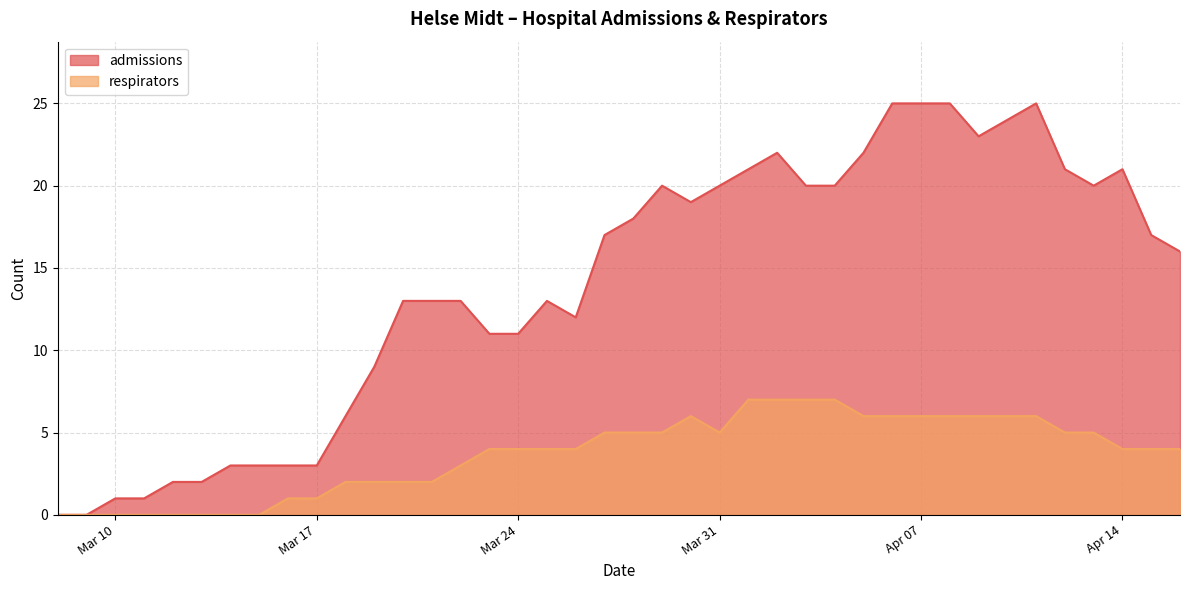

Between 2020-03-25 and 2020-04-15, which series saw the biggest shift?

admissions